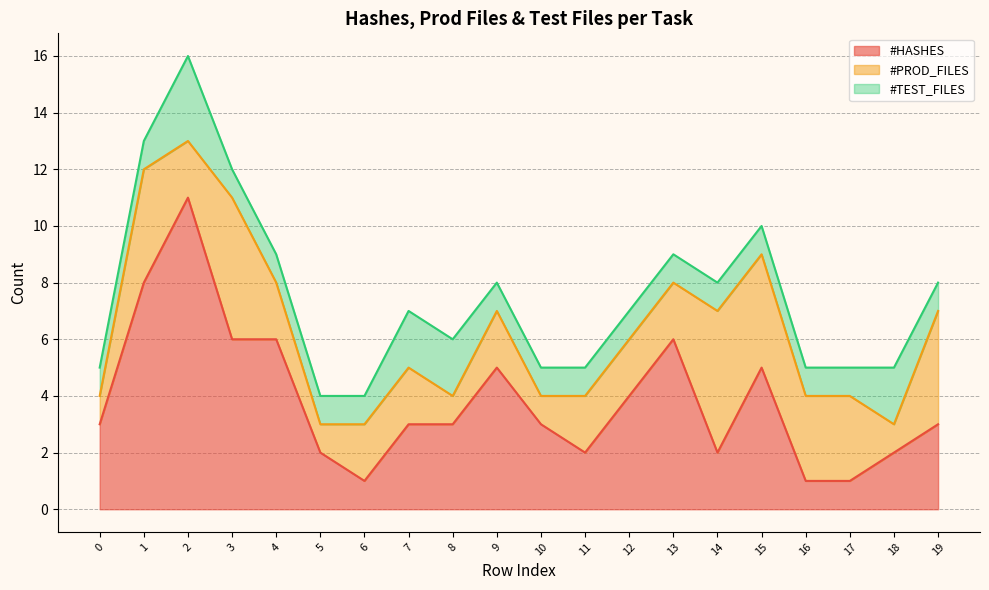

Is the value of #HASHES at 6 greater than the value of #PROD_FILES at 9?

No